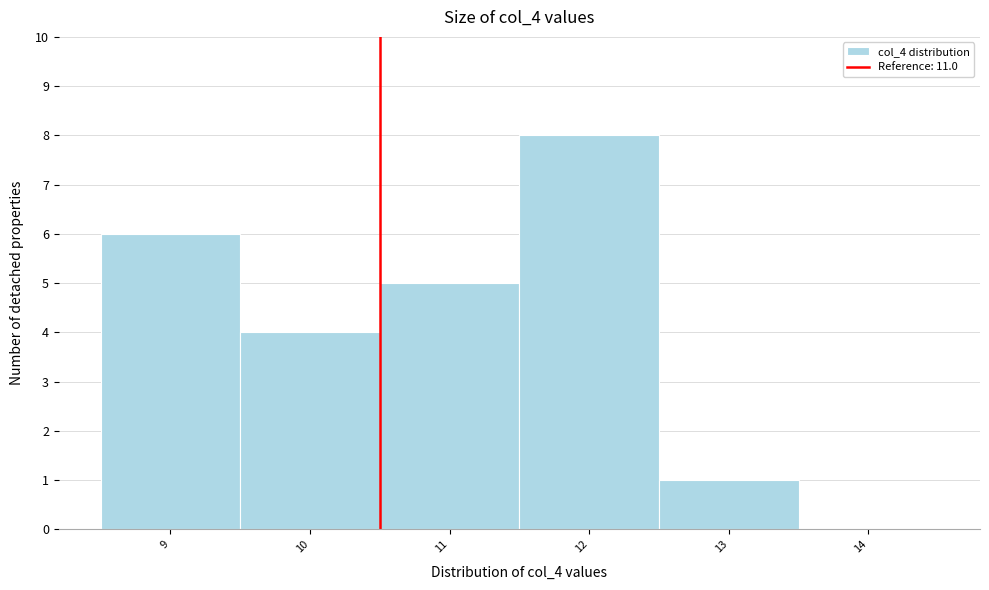

Reading left to right, extract all data points from this chart.

9=6	10=4	11=5	12=8	13=1	14=0